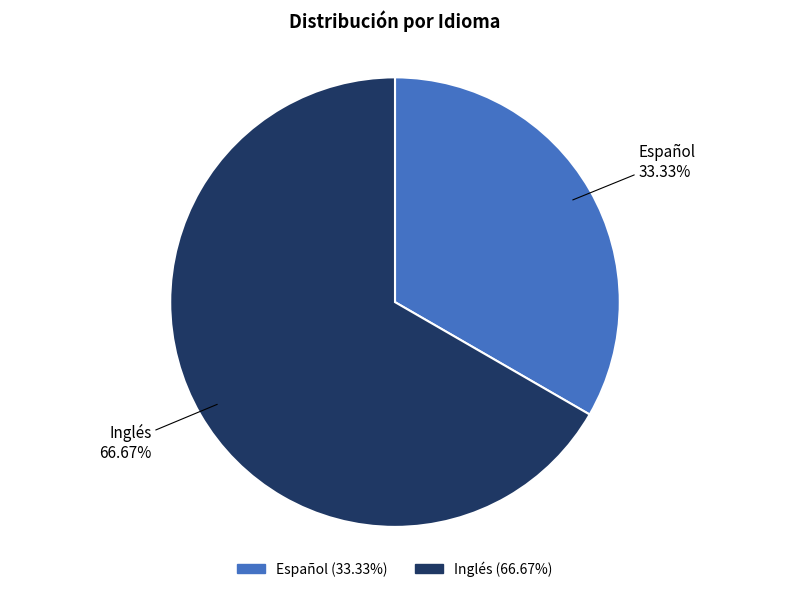

Does Español represent more than half of the total?

No